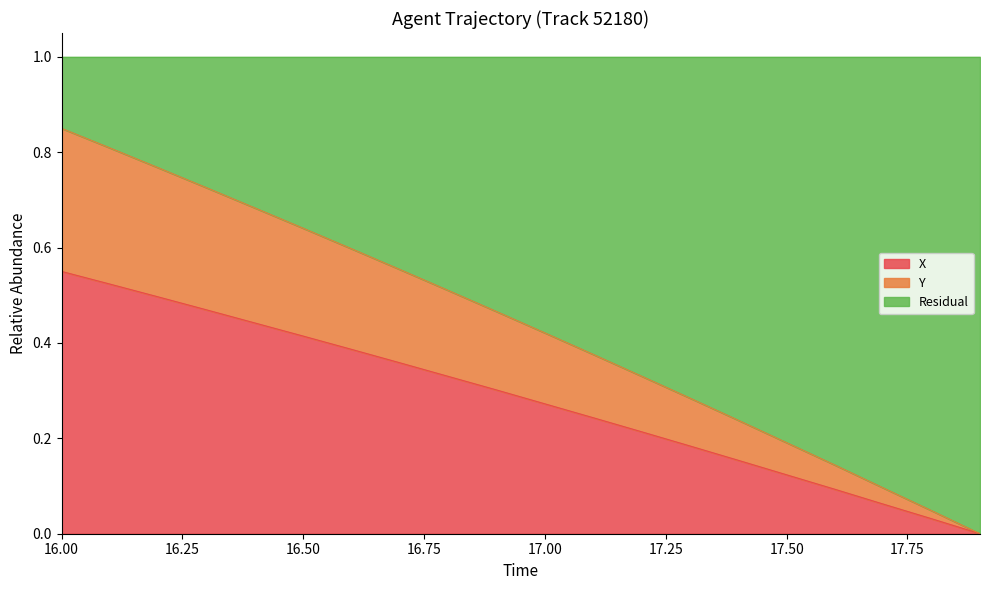

The value of X at 16.50 is 0.1. True or false?

False